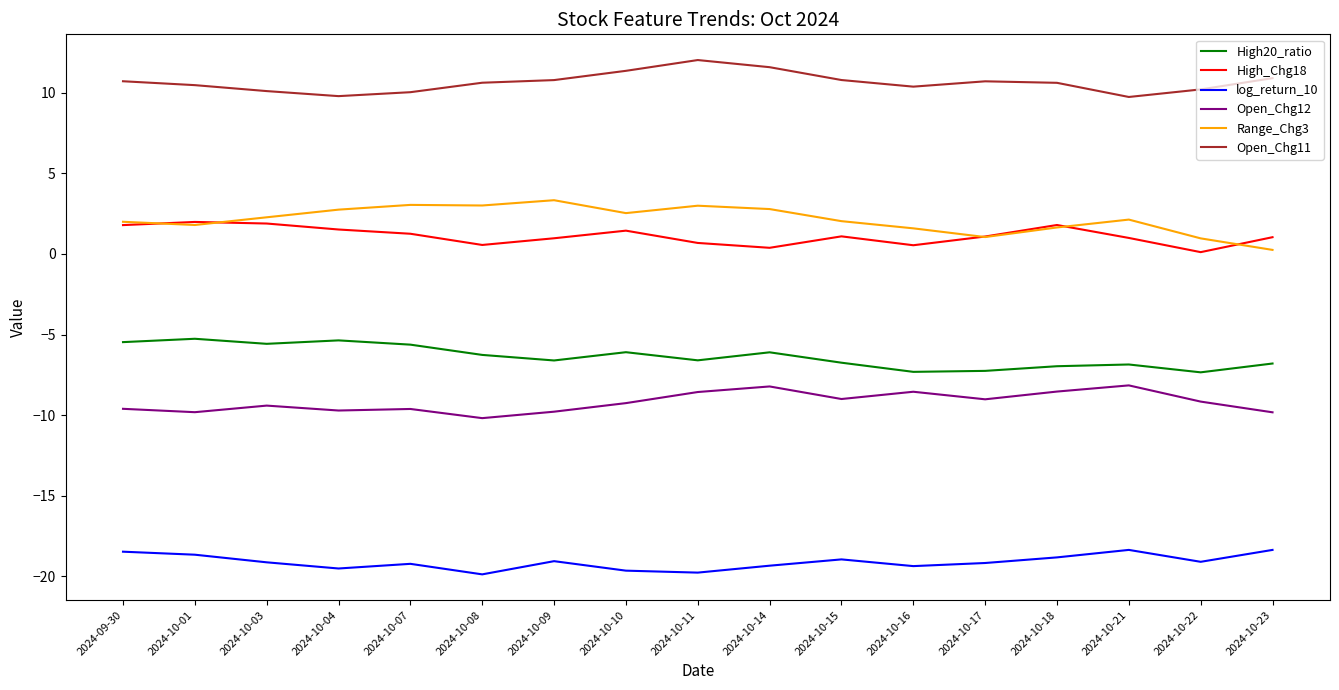

How many lines are shown in the chart?

6